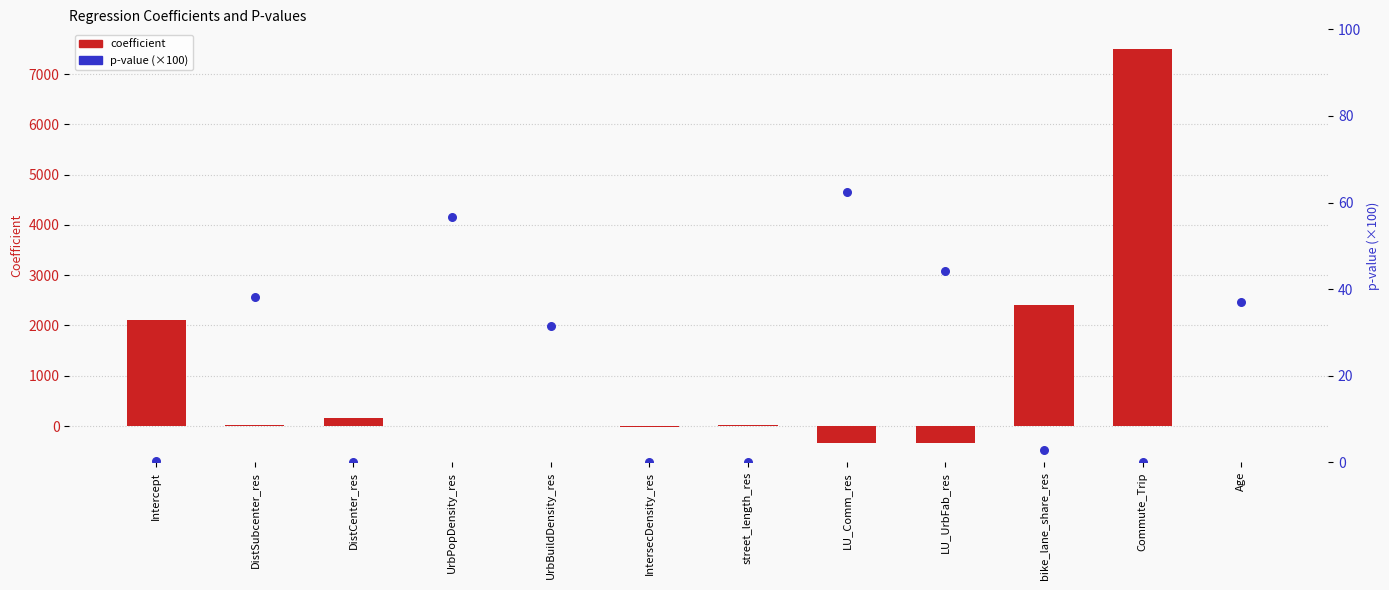

Which series has the largest Y range (max minus min)?

coefficient